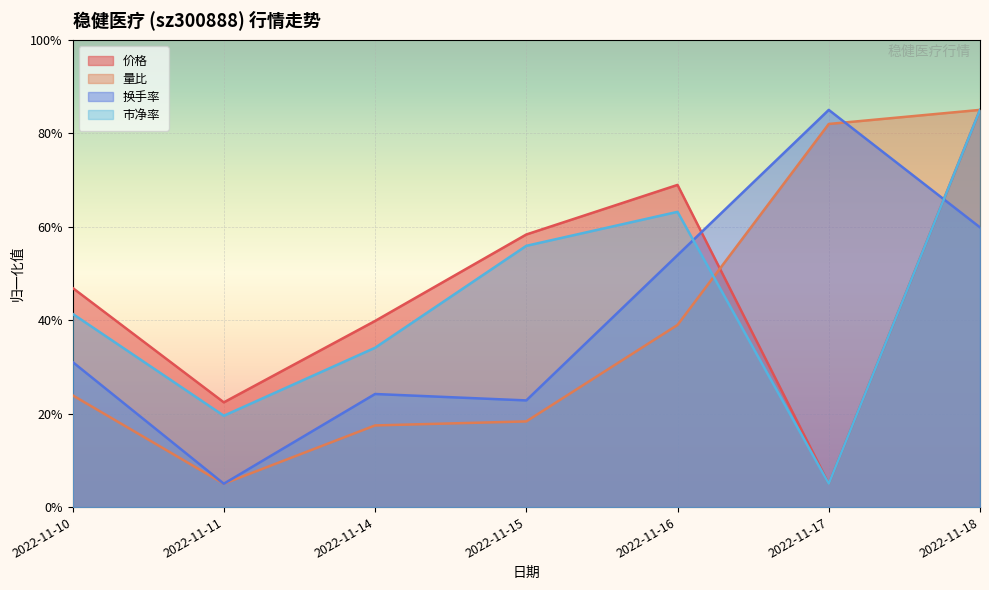

Reading left to right, list all the values displayed in this chart.

价格: 46.9	22.4	39.8	58.3	68.9	5.0	85.0
量比: 23.9	5.0	17.5	18.3	39.0	82.0	85.0
换手率: 31.1	5.0	24.2	22.8	53.9	85.0	59.9
市净率: 41.4	19.5	34.1	55.9	63.2	5.0	85.0